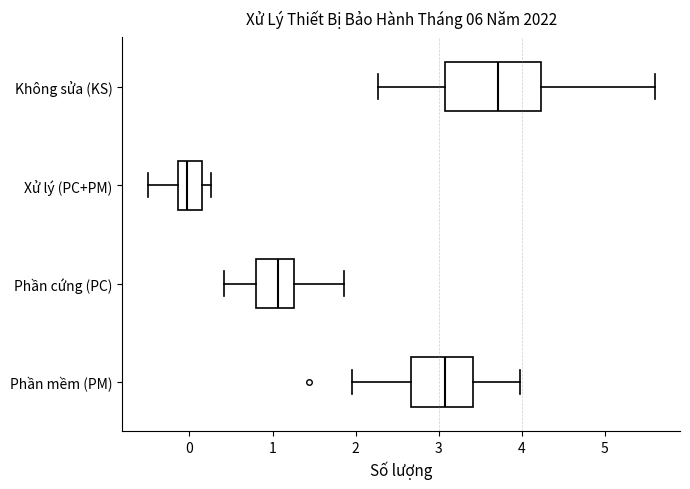

Where does the left whisker of the box for Phần mềm (PM) end on the x-axis? The values are not printed on the chart, so give them approximately, as read against the axis.

2.0